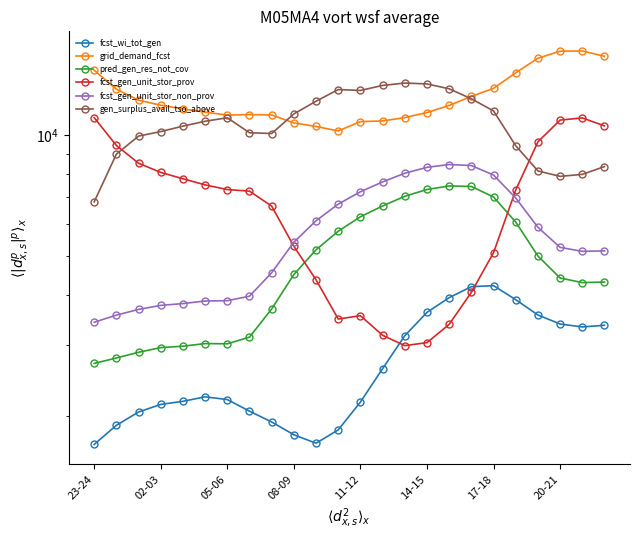

At how many categories does at least one series exceed 9131?

24